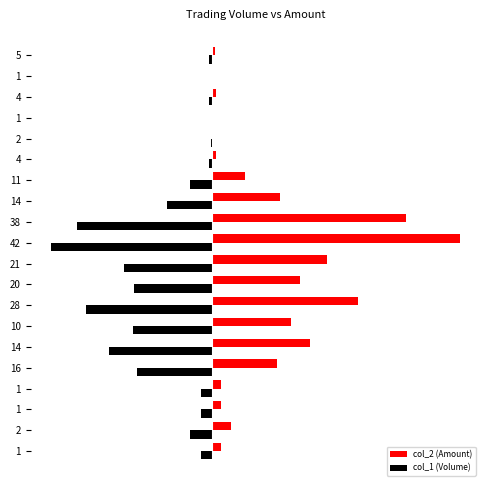

Which series has the largest total across all categories?

col_2 (Amount)